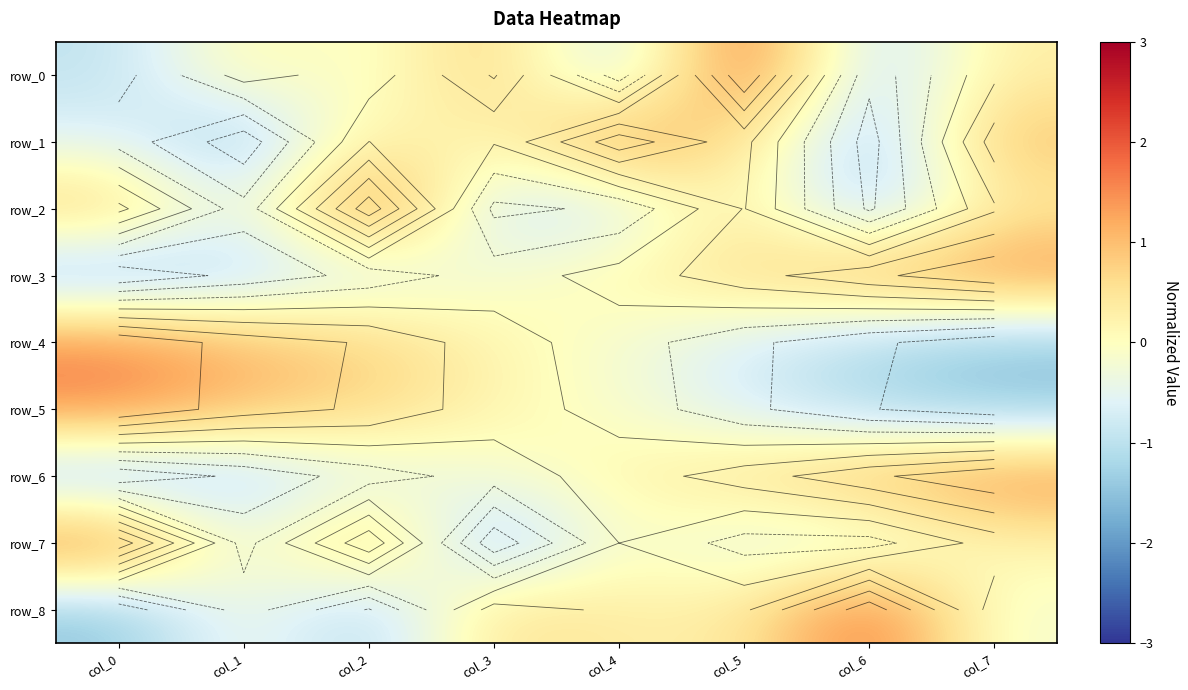

The row_1 series shows 1.0 at col_7. True or false?

True